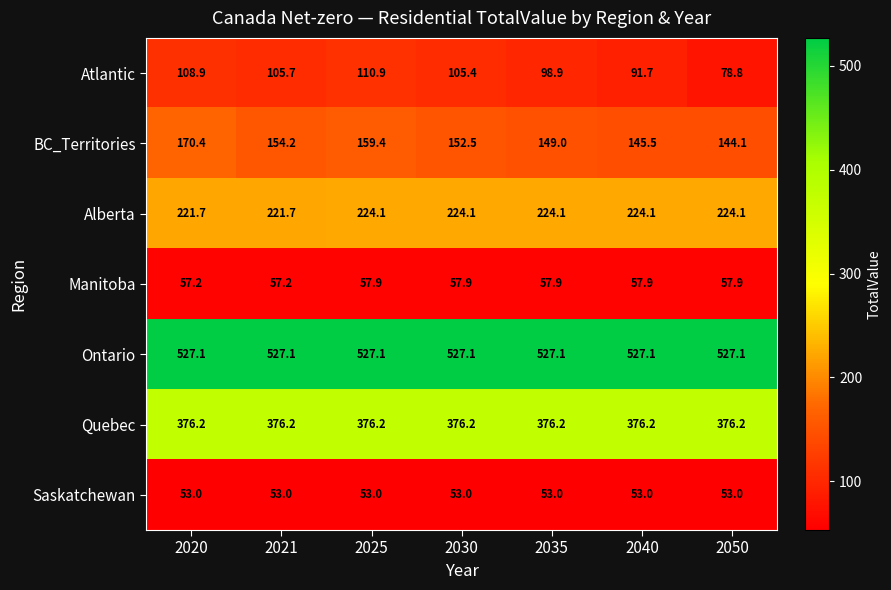

Which series changed the most between 2021 and 2030?

Alberta